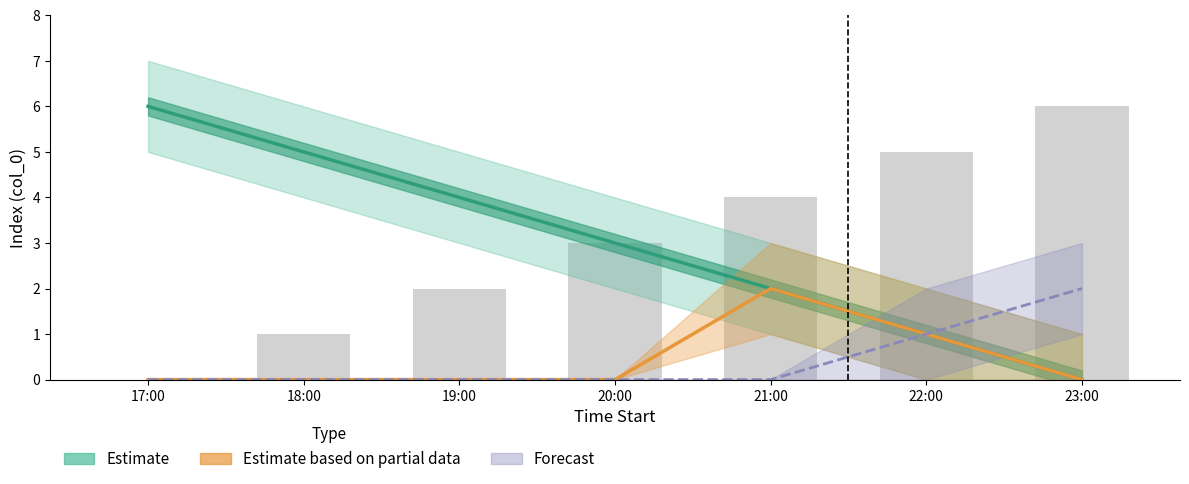

Rank the series at 20:00 from lowest to highest value.

Estimate based on partial data, Forecast, Estimate, col_0